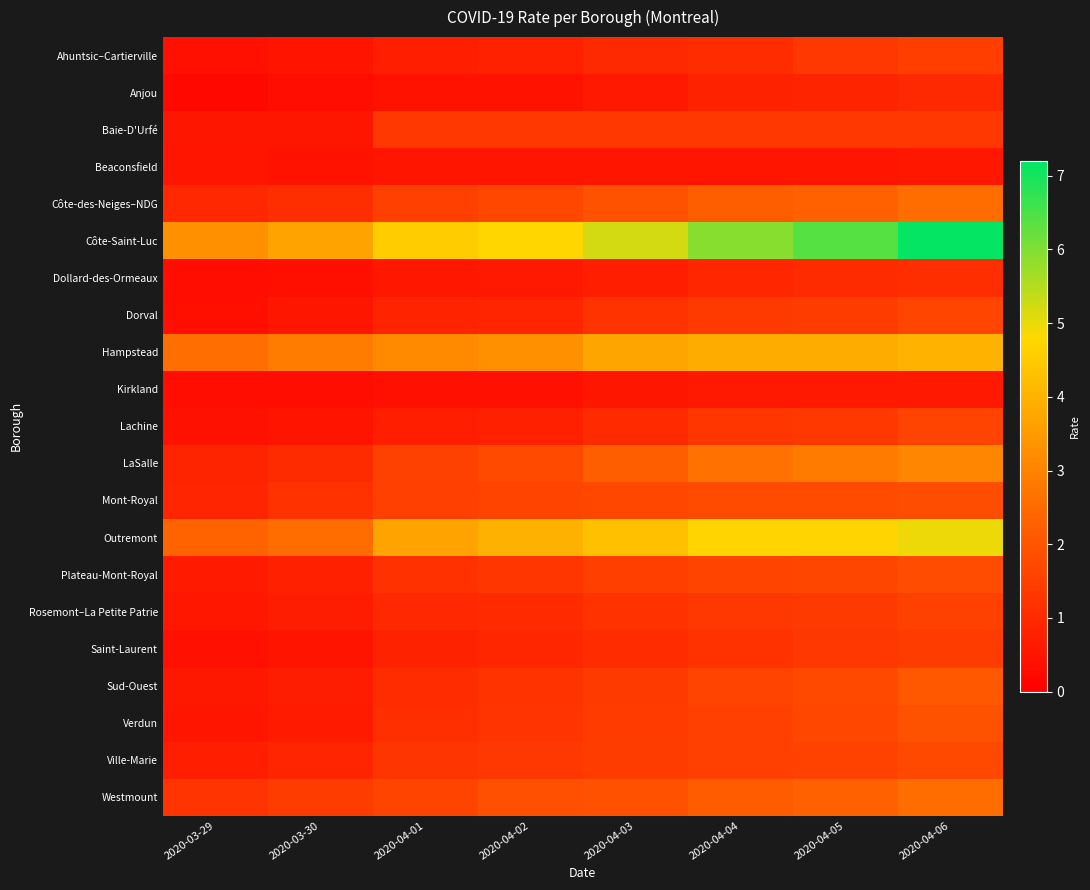

Reading right to left, list all the values displayed in this chart.

Ahuntsic–Cartierville: 2020-04-06=1.5	2020-04-05=1.3	2020-04-04=1.1	2020-04-03=1.0	2020-04-02=0.8	2020-04-01=0.7	2020-03-30=0.5	2020-03-29=0.4
Anjou: 2020-04-06=1.0	2020-04-05=0.9	2020-04-04=0.8	2020-04-03=0.6	2020-04-02=0.4	2020-04-01=0.4	2020-03-30=0.3	2020-03-29=0.2
Baie-D'Urfé: 2020-04-06=1.3	2020-04-05=1.3	2020-04-04=1.3	2020-04-03=1.3	2020-04-02=1.3	2020-04-01=1.3	2020-03-30=0.5	2020-03-29=0.5
Beaconsfield: 2020-04-06=0.6	2020-04-05=0.5	2020-04-04=0.5	2020-04-03=0.5	2020-04-02=0.5	2020-04-01=0.5	2020-03-30=0.5	2020-03-29=0.5
Côte-des-Neiges–NDG: 2020-04-06=2.6	2020-04-05=2.3	2020-04-04=2.2	2020-04-03=1.9	2020-04-02=1.7	2020-04-01=1.5	2020-03-30=1.1	2020-03-29=1.0
Côte-Saint-Luc: 2020-04-06=7.1	2020-04-05=6.4	2020-04-04=5.9	2020-04-03=5.2	2020-04-02=4.7	2020-04-01=4.5	2020-03-30=3.7	2020-03-29=3.3
Dollard-des-Ormeaux: 2020-04-06=1.1	2020-04-05=1.0	2020-04-04=0.9	2020-04-03=0.7	2020-04-02=0.6	2020-04-01=0.6	2020-03-30=0.4	2020-03-29=0.3
Dorval: 2020-04-06=1.6	2020-04-05=1.4	2020-04-04=1.4	2020-04-03=1.2	2020-04-02=0.9	2020-04-01=0.8	2020-03-30=0.5	2020-03-29=0.4
Hampstead: 2020-04-06=4.0	2020-04-05=3.9	2020-04-04=3.9	2020-04-03=3.7	2020-04-02=3.3	2020-04-01=3.2	2020-03-30=2.9	2020-03-29=2.6
Kirkland: 2020-04-06=0.6	2020-04-05=0.6	2020-04-04=0.6	2020-04-03=0.5	2020-04-02=0.4	2020-04-01=0.4	2020-03-30=0.3	2020-03-29=0.3
Lachine: 2020-04-06=1.6	2020-04-05=1.3	2020-04-04=1.3	2020-04-03=1.0	2020-04-02=0.8	2020-04-01=0.7	2020-03-30=0.5	2020-03-29=0.4
LaSalle: 2020-04-06=3.1	2020-04-05=2.8	2020-04-04=2.7	2020-04-03=2.2	2020-04-02=1.8	2020-04-01=1.5	2020-03-30=1.0	2020-03-29=0.9
Mont-Royal: 2020-04-06=1.8	2020-04-05=1.8	2020-04-04=1.8	2020-04-03=1.7	2020-04-02=1.6	2020-04-01=1.5	2020-03-30=1.2	2020-03-29=0.9
Outremont: 2020-04-06=5.0	2020-04-05=4.7	2020-04-04=4.7	2020-04-03=4.3	2020-04-02=4.0	2020-04-01=3.7	2020-03-30=2.5	2020-03-29=2.3
Plateau-Mont-Royal: 2020-04-06=1.8	2020-04-05=1.7	2020-04-04=1.6	2020-04-03=1.5	2020-04-02=1.3	2020-04-01=1.2	2020-03-30=0.8	2020-03-29=0.6
Rosemont–La Petite Patrie: 2020-04-06=1.6	2020-04-05=1.4	2020-04-04=1.3	2020-04-03=1.2	2020-04-02=1.0	2020-04-01=1.0	2020-03-30=0.7	2020-03-29=0.6
Saint-Laurent: 2020-04-06=1.4	2020-04-05=1.3	2020-04-04=1.2	2020-04-03=1.0	2020-04-02=0.9	2020-04-01=0.8	2020-03-30=0.5	2020-03-29=0.4
Sud-Ouest: 2020-04-06=2.1	2020-04-05=1.7	2020-04-04=1.6	2020-04-03=1.4	2020-04-02=1.2	2020-04-01=1.1	2020-03-30=0.7	2020-03-29=0.6
Verdun: 2020-04-06=1.9	2020-04-05=1.7	2020-04-04=1.5	2020-04-03=1.4	2020-04-02=1.2	2020-04-01=1.1	2020-03-30=0.6	2020-03-29=0.5
Ville-Marie: 2020-04-06=1.7	2020-04-05=1.6	2020-04-04=1.5	2020-04-03=1.4	2020-04-02=1.3	2020-04-01=1.3	2020-03-30=0.9	2020-03-29=0.8
Westmount: 2020-04-06=2.6	2020-04-05=2.3	2020-04-04=2.2	2020-04-03=1.9	2020-04-02=1.9	2020-04-01=1.6	2020-03-30=1.4	2020-03-29=1.2